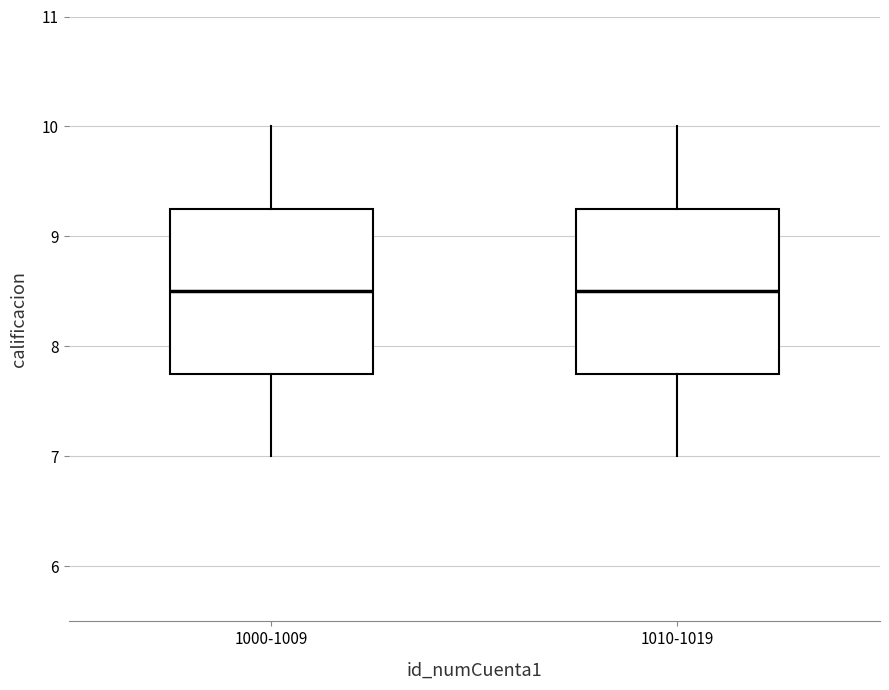

Where does the upper whisker of the box for 1000-1009 end on the y-axis? The values are not printed on the chart, so give them approximately, as read against the axis.

10.0